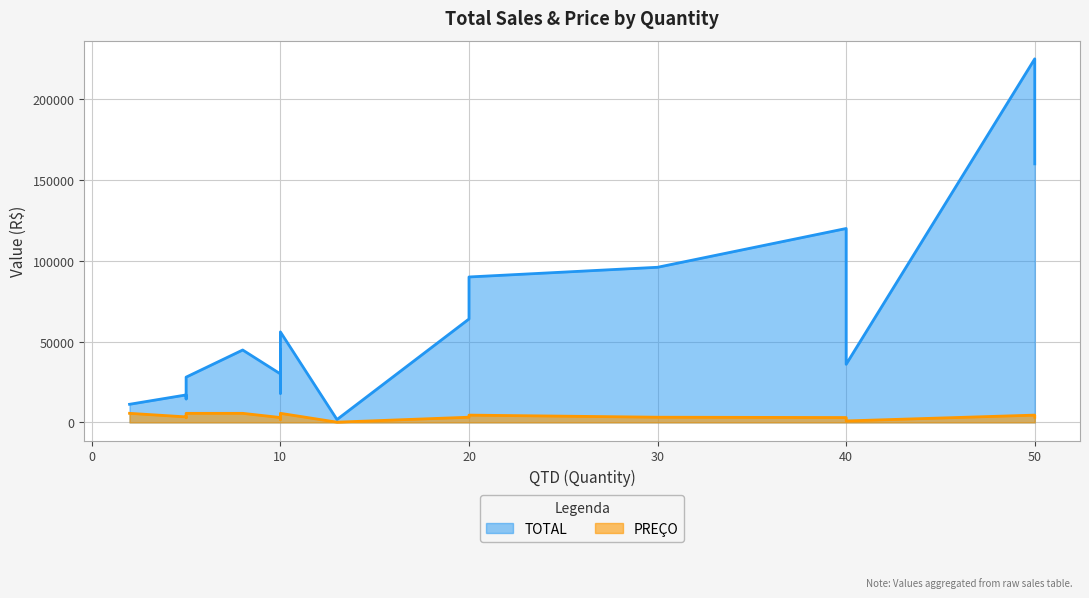

Is it true that TOTAL equals 64000 at 20?

True